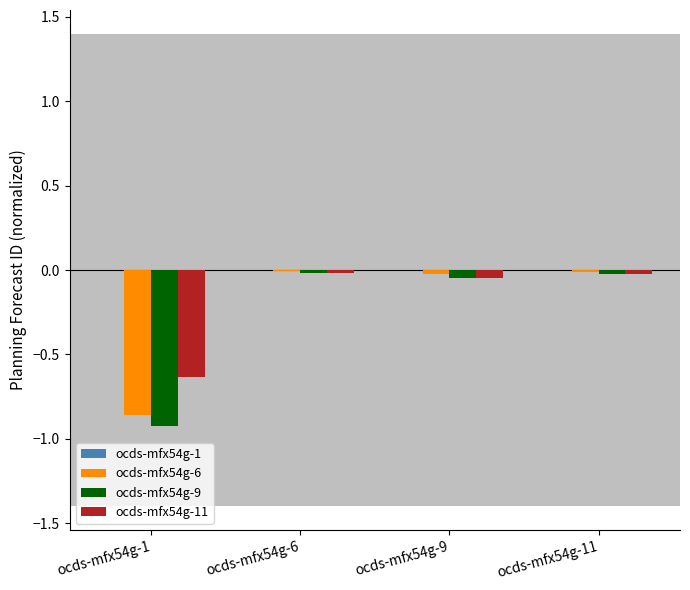

The ocds-mfx54g-9 series shows -0.0 at ocds-mfx54g-11. True or false?

True